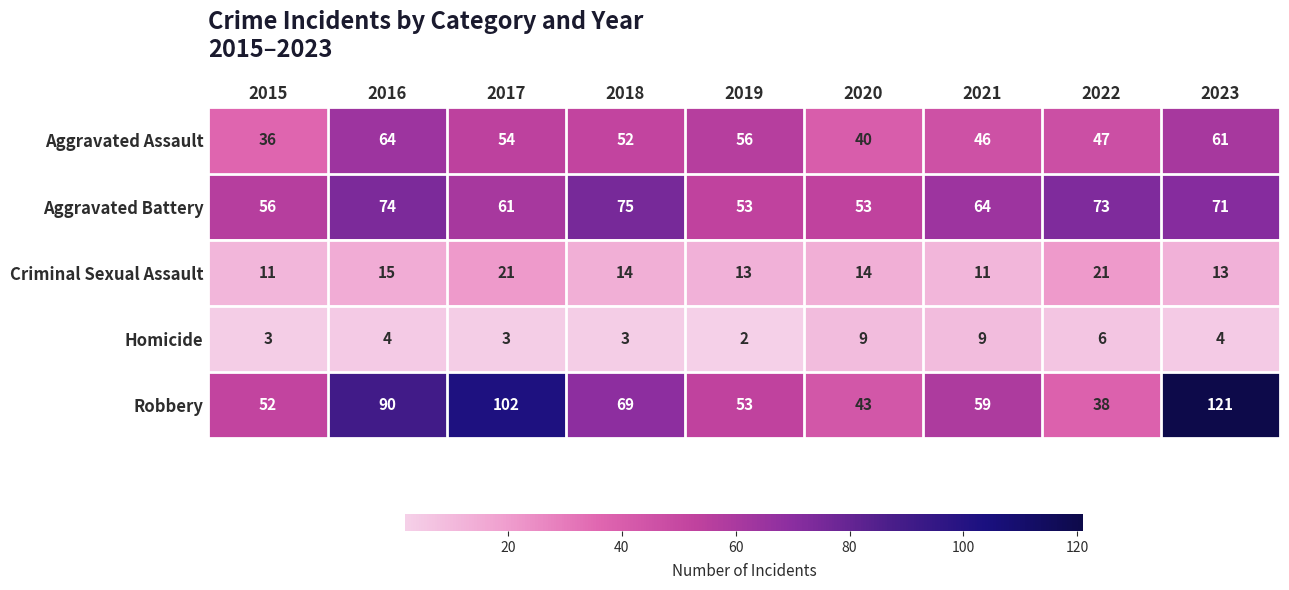

How many distinct data groups are displayed?

5